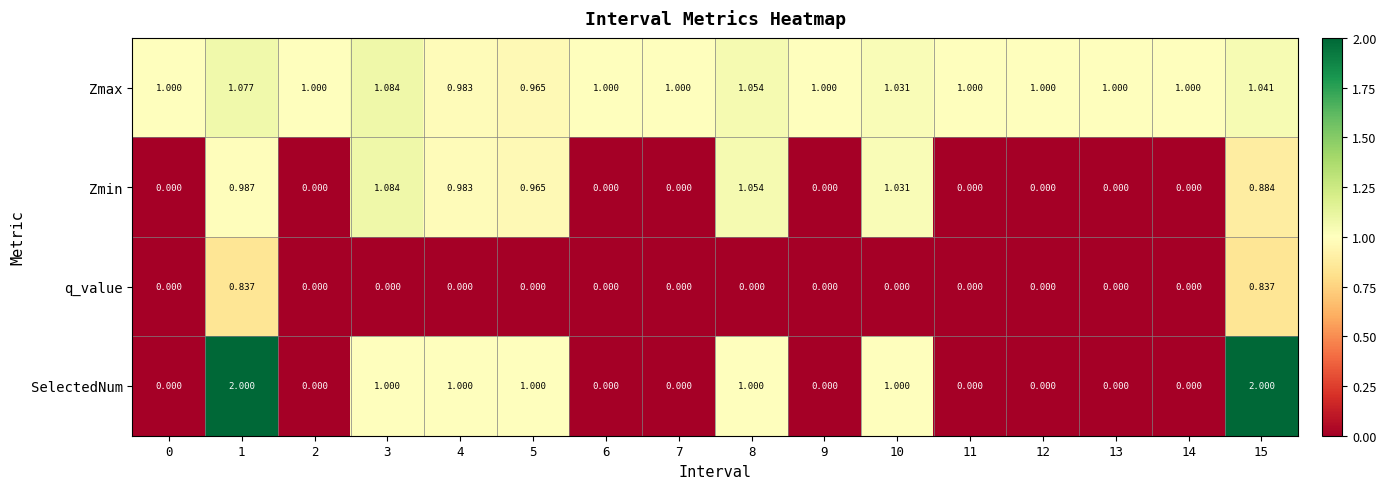

Which series has the largest total across all categories?

Zmax